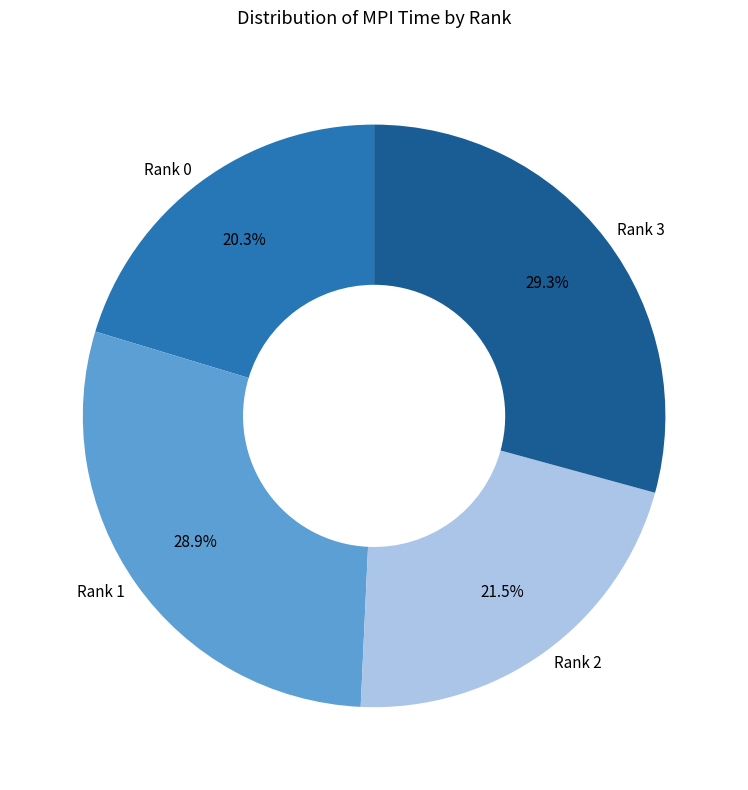

Between Rank 0 and Rank 1, which is larger?

Rank 1